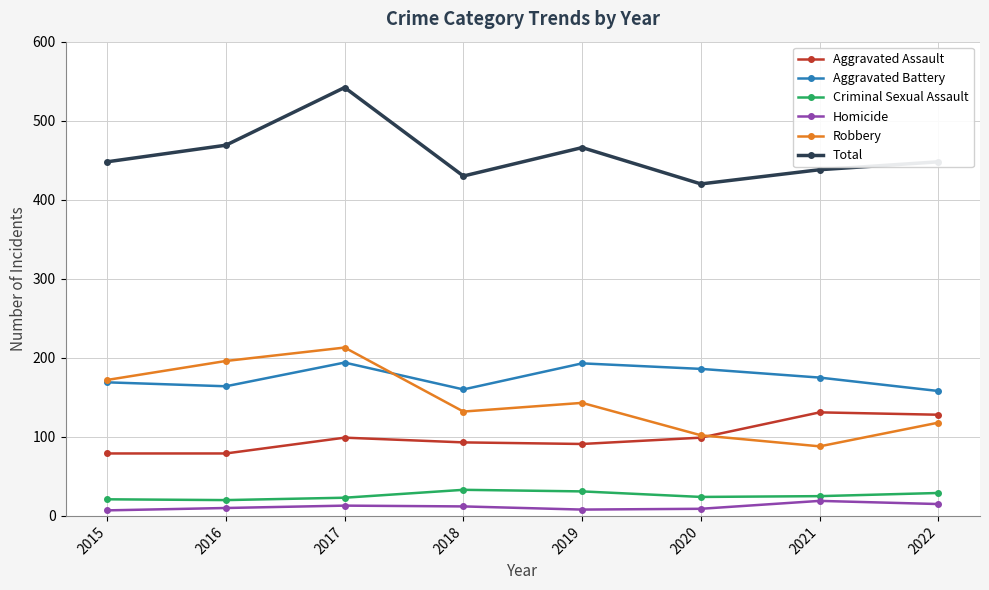

True or false: Total has more than 0 points higher than both neighbors.

True